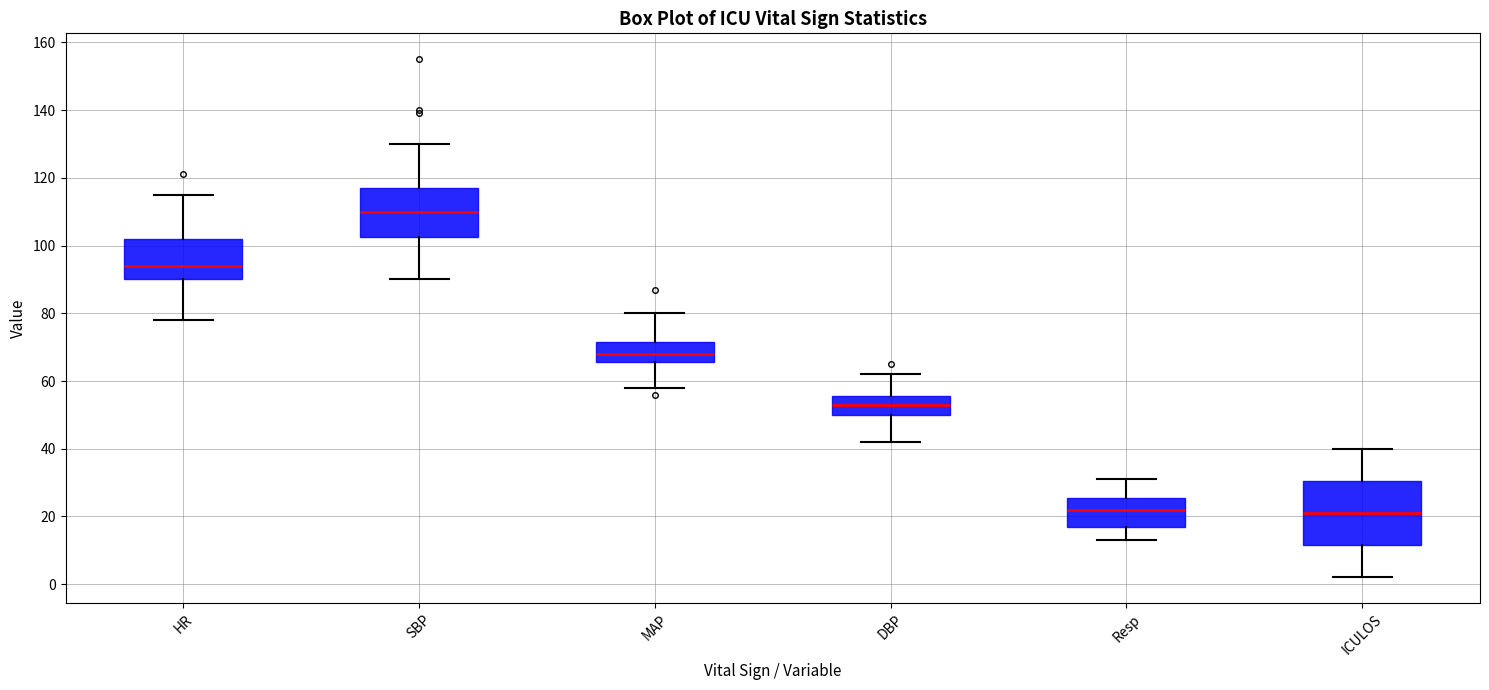

Reading left to right, transcribe this box plot: for each box, give where its median line is, the range the box spans, and where its two whiskers end, as read against the y-axis. The values are not printed on the chart, so give them approximately, as read against the axis.

HR: median 94, box 90 to 102, whiskers 78 to 116
SBP: median 110, box 102 to 118, whiskers 90 to 130
MAP: median 68, box 66 to 72, whiskers 58 to 80
DBP: median 54, box 50 to 56, whiskers 42 to 62
Resp: median 22, box 18 to 26, whiskers 14 to 32
ICULOS: median 22, box 12 to 30, whiskers 2 to 40